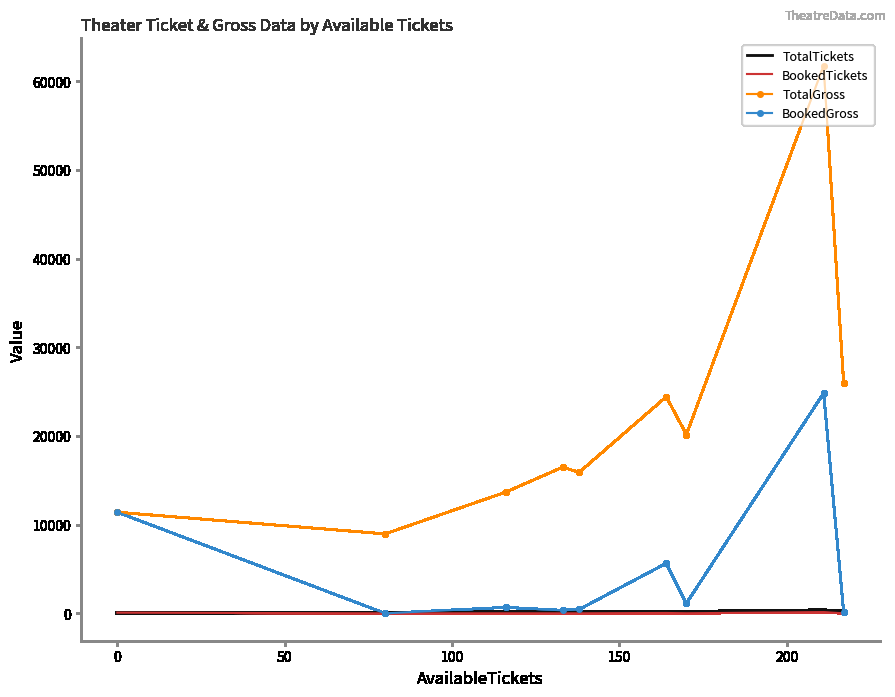

What is the lowest value of the TotalGross series?

8960